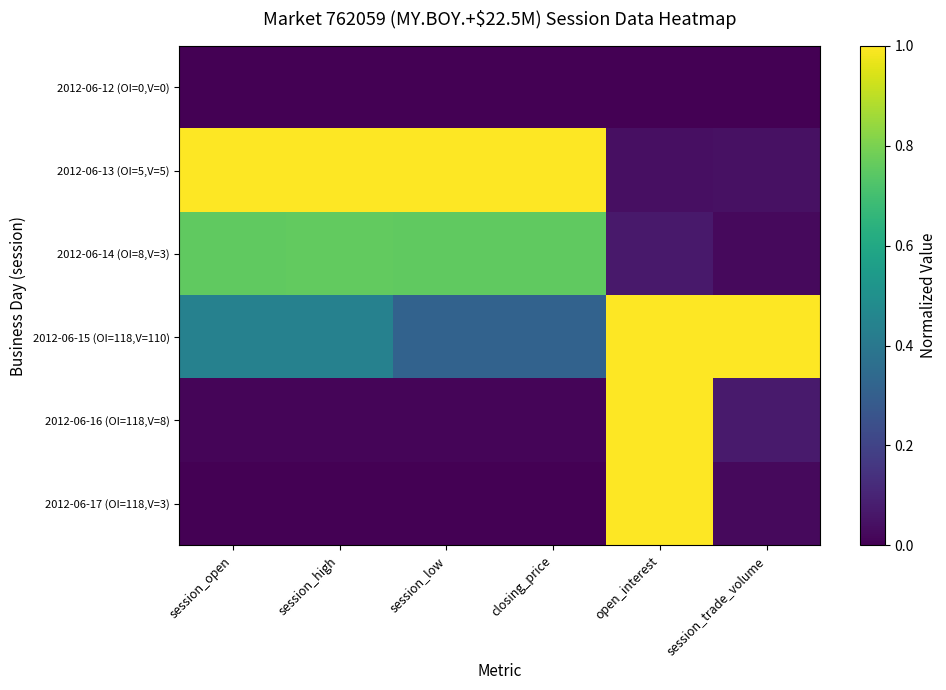

How many data points does each series have?

6